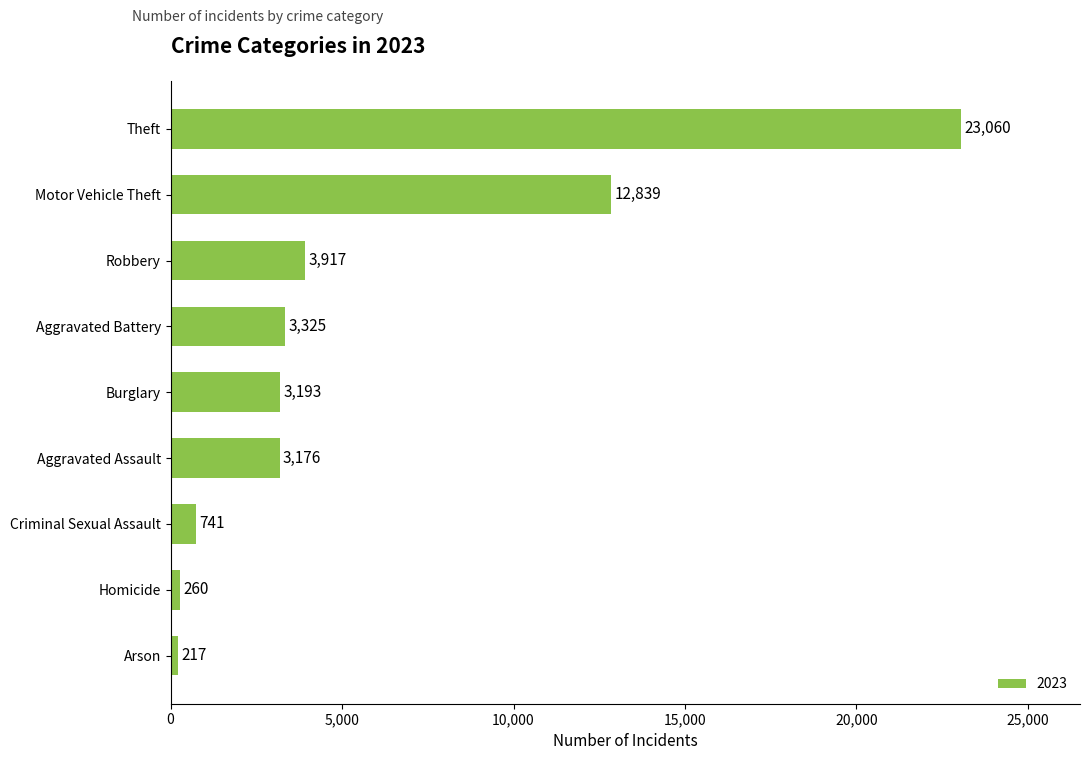

List the labels in order of value, largest first.

Theft, Motor Vehicle Theft, Robbery, Aggravated Battery, Burglary, Aggravated Assault, Criminal Sexual Assault, Homicide, Arson